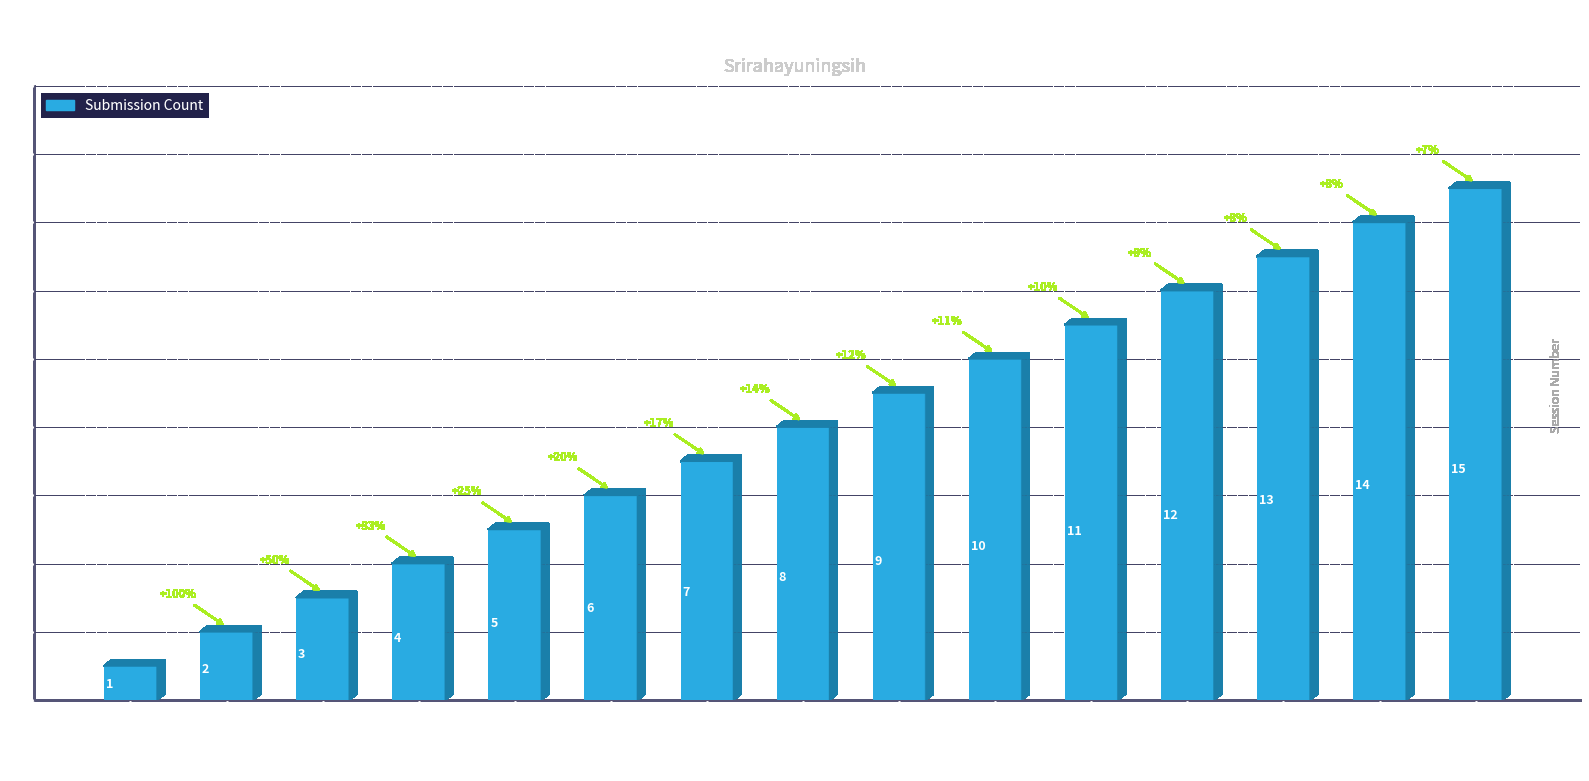

What is the approximate value at Pertemuan ke-9, to the nearest 10?

10